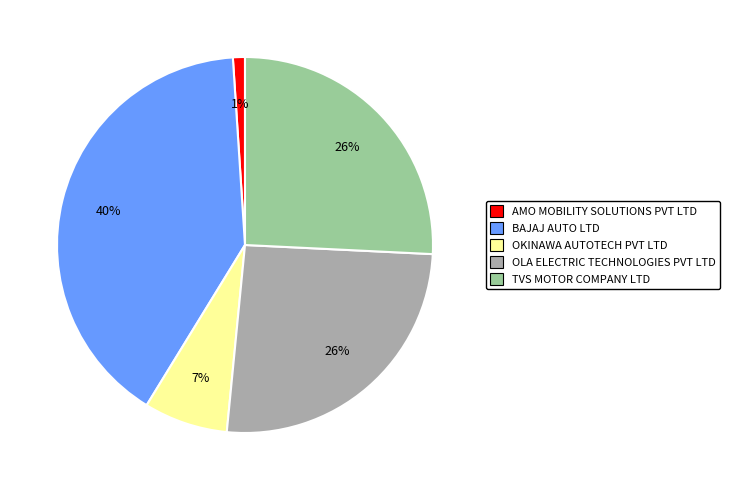

What is the smallest slice in the pie chart?

AMO MOBILITY SOLUTIONS PVT LTD